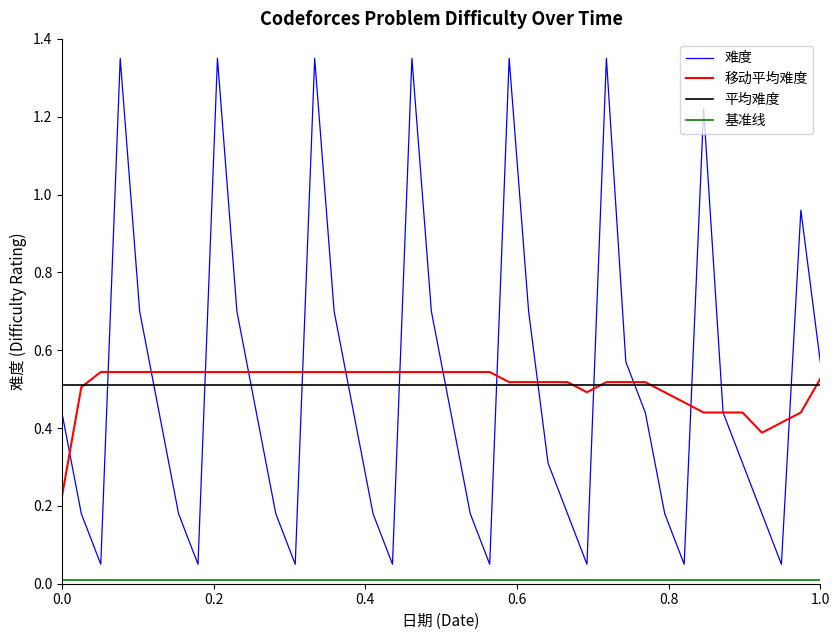

True or false: 平均难度 and 难度 cross at least once.

True